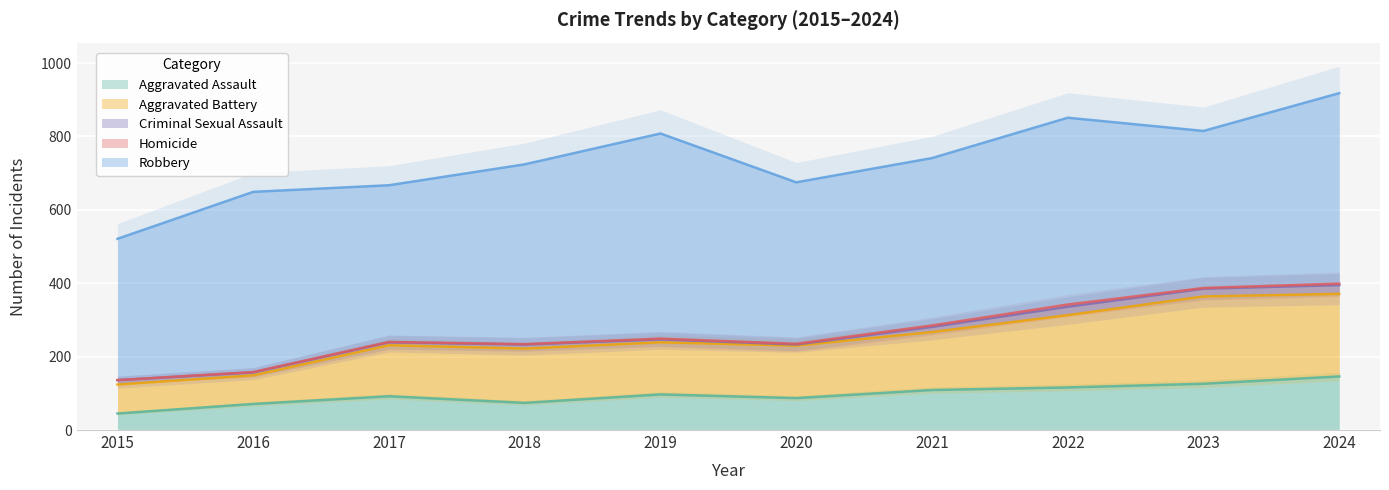

Is it true that Homicide equals 0 at 2016?

False